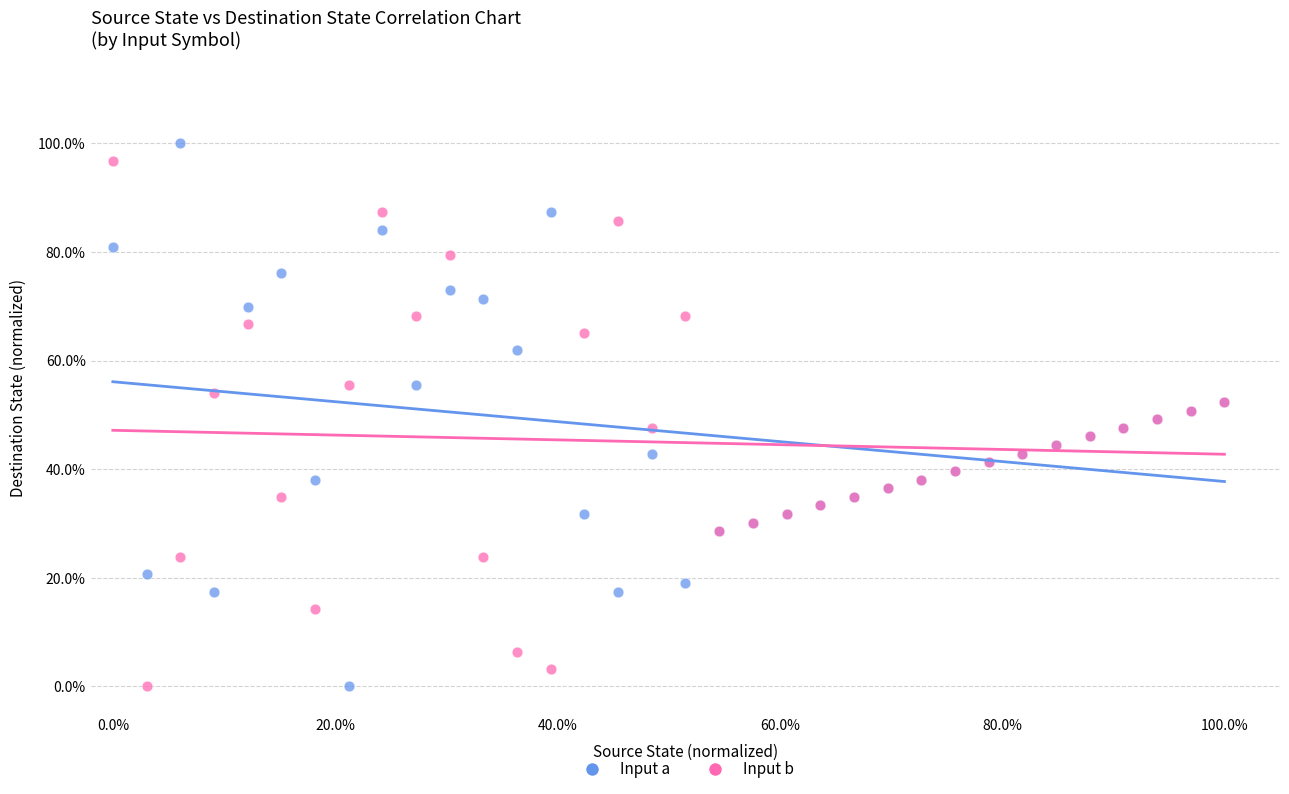

Which series has the largest Y range (max minus min)?

Input a